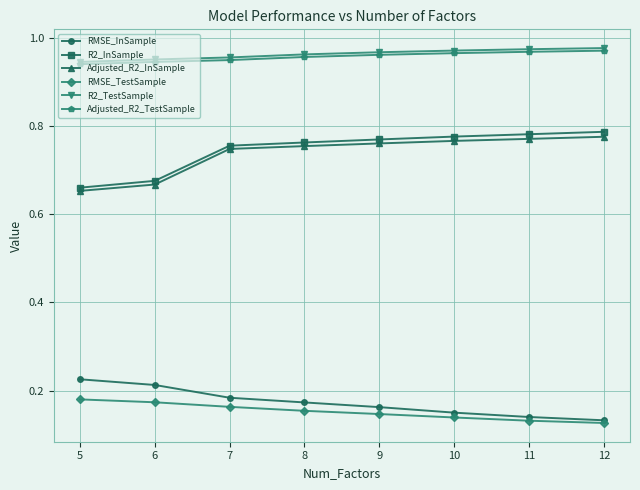

The value of R2_TestSample at 8 is 1.3. True or false?

False